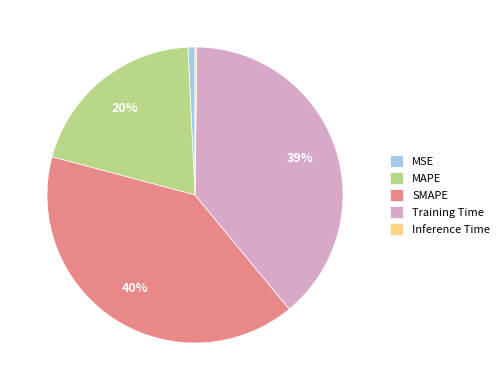

Which slice is the largest?

SMAPE